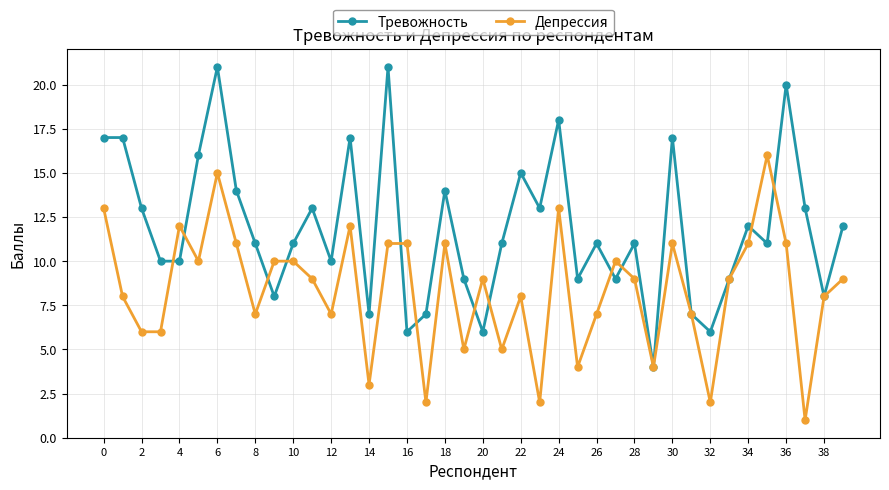

True or false: Депрессия has more than 0 interior local peaks.

True